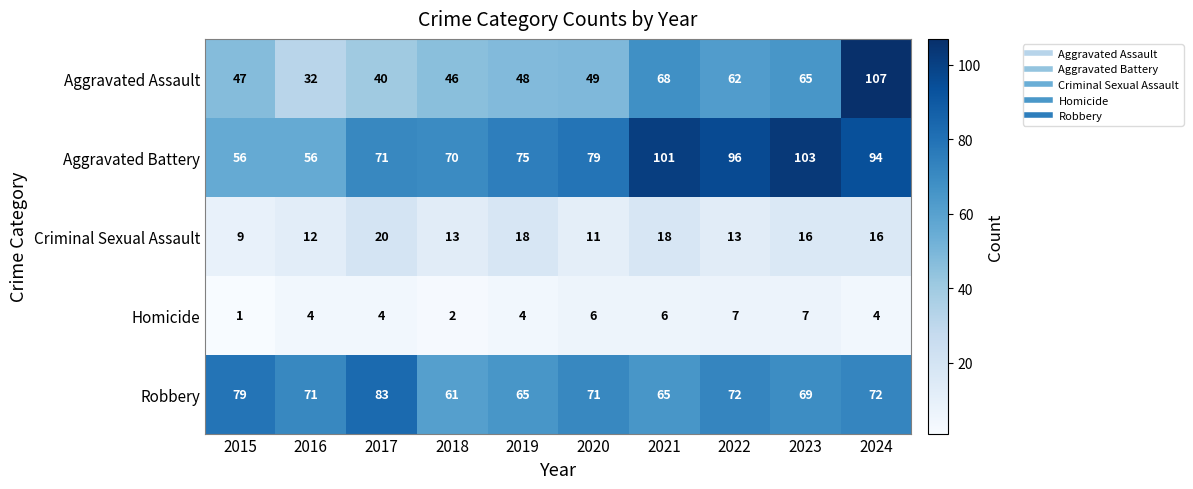

Which series has the largest total across all categories?

Aggravated Battery